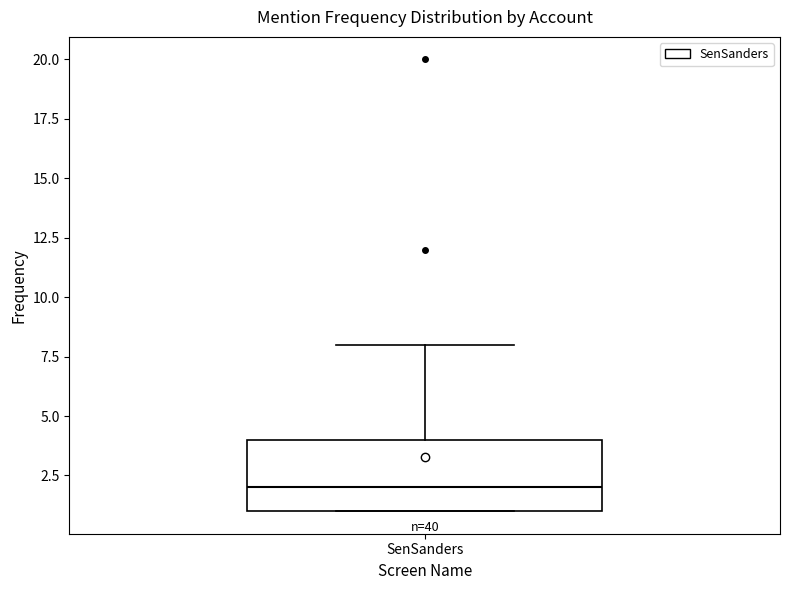

Transcribe this box plot: give where the median line is, the range the box spans, and where the two whiskers end, as read against the y-axis. The values are not printed on the chart, so give them approximately, as read against the axis.

median 2, box 1 to 4, whiskers 1 to 8